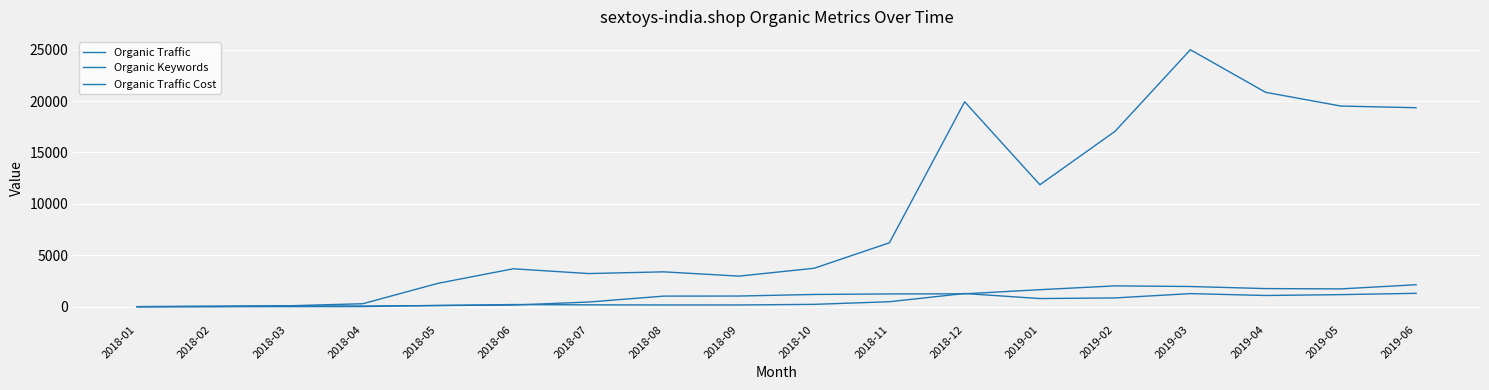

What is the value of the Organic Traffic point at the 15th from the left?

24990